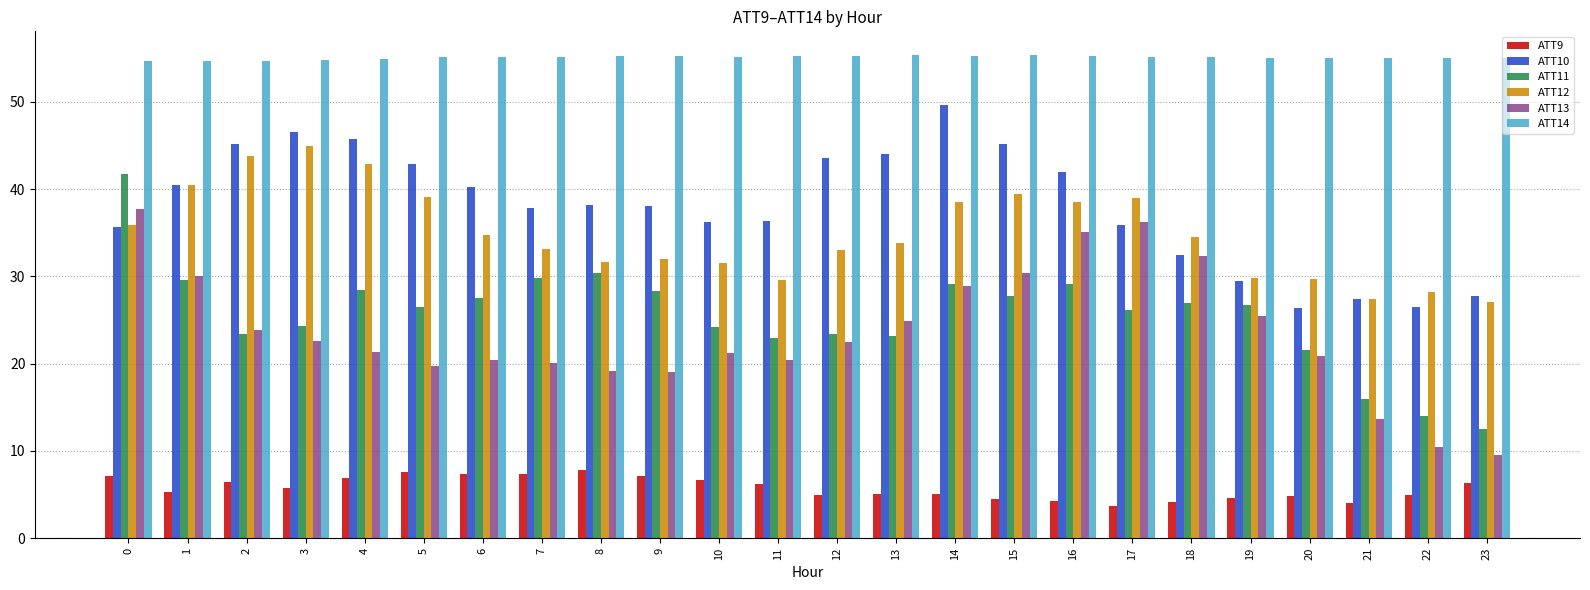

Read the ATT12 value at 0.

35.9